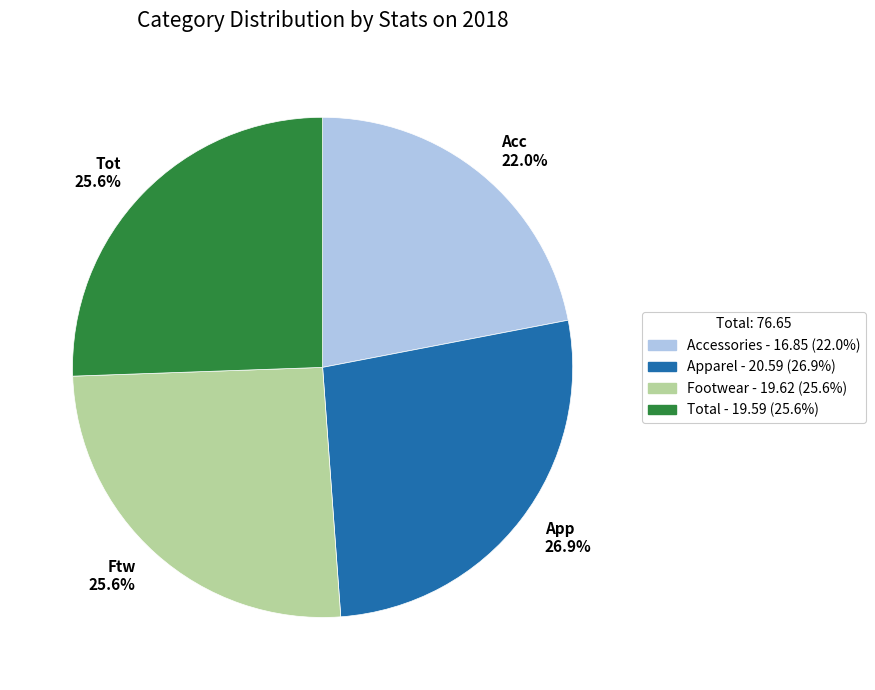

Combined, do App 26.9% and Ftw 25.6% account for over 50%?

Yes